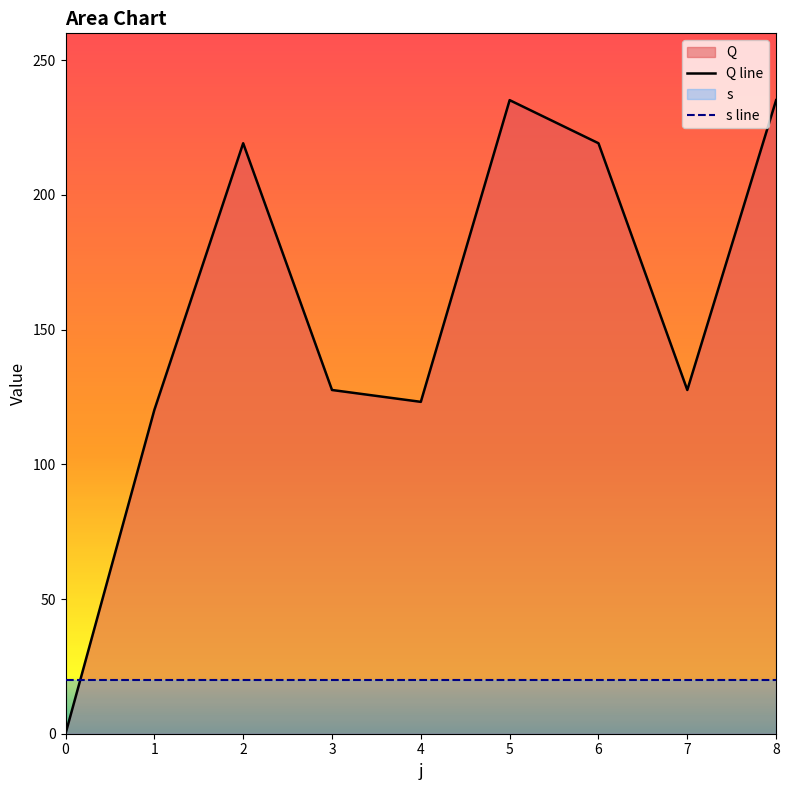

The chart shows a value of 31.3 at 4. True or false?

False